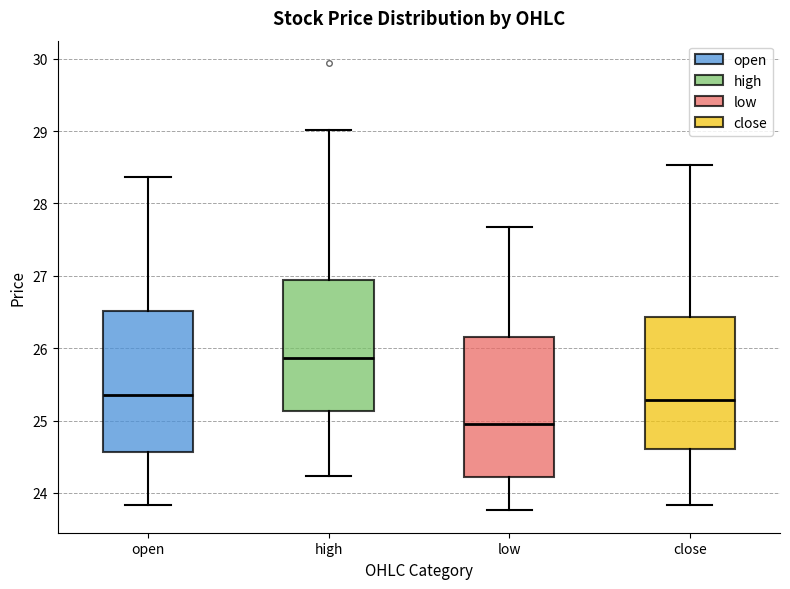

Which box has the lowest median line?

low